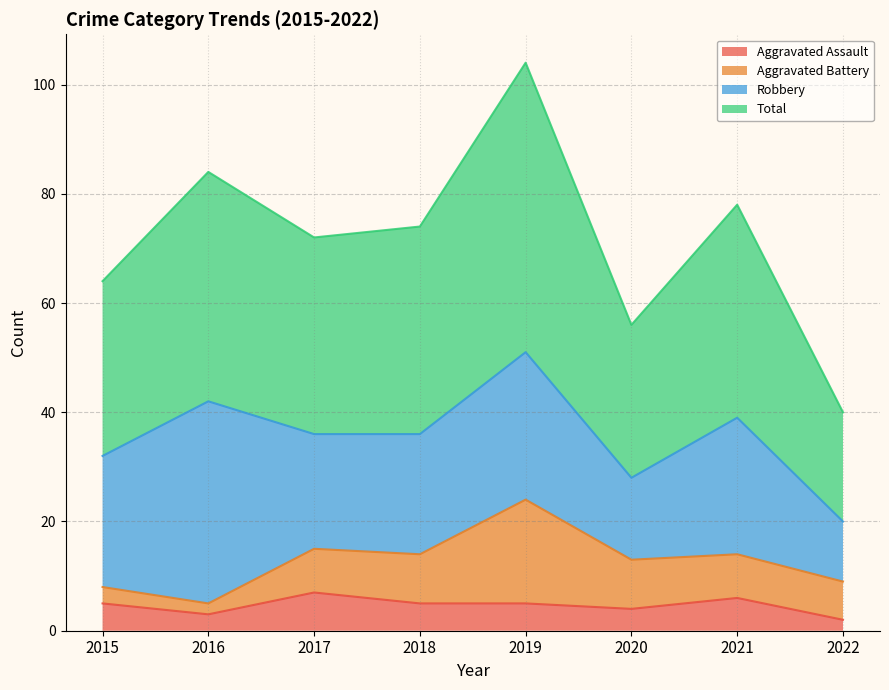

Does the chart display data point markers on the line(s)?

No